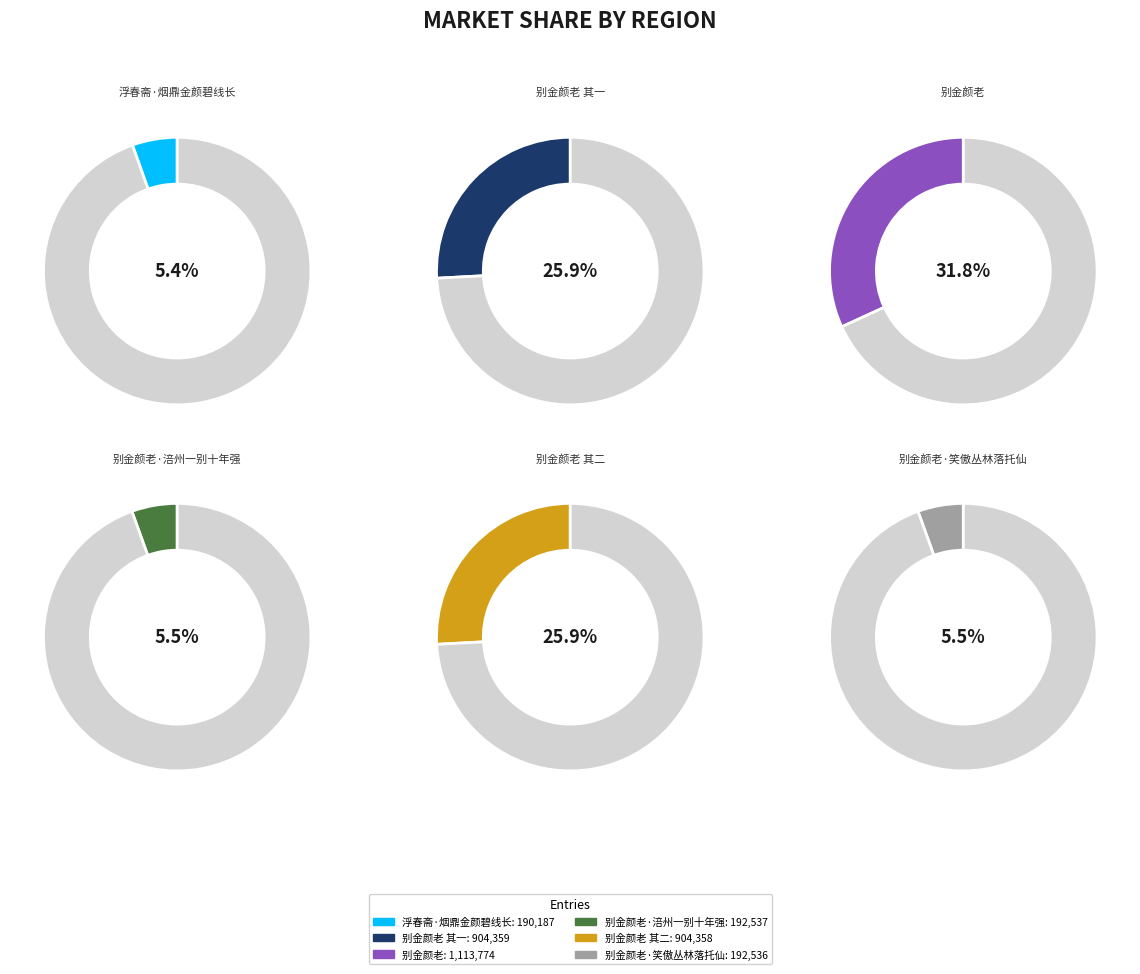

Combined, do 别金颜老·涪州一别十年强 and 别金颜老 其一 account for over 50%?

No